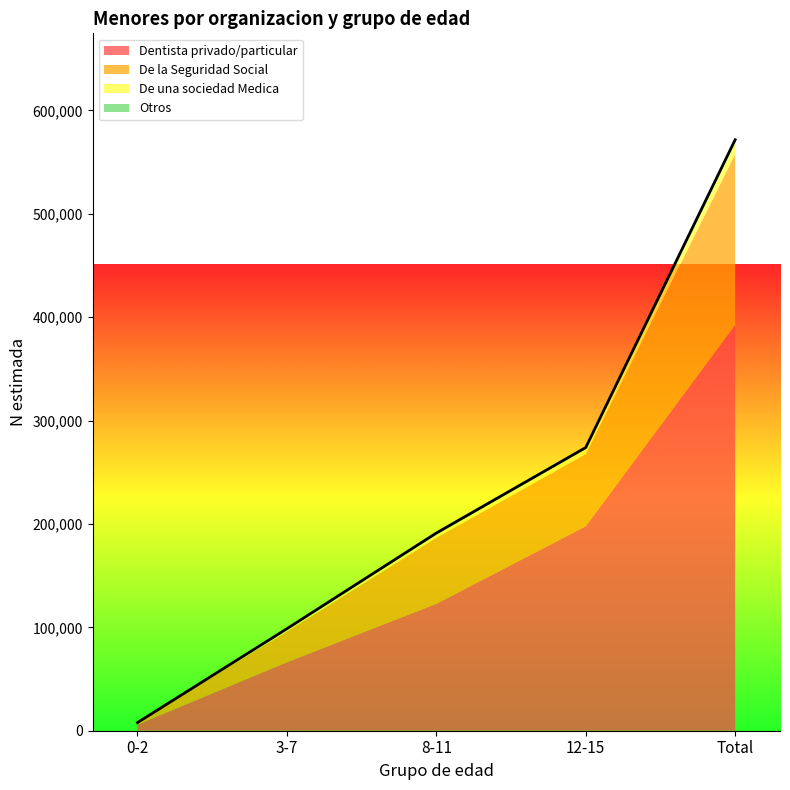

What is the average value of the De la Seguridad Social series?

66112